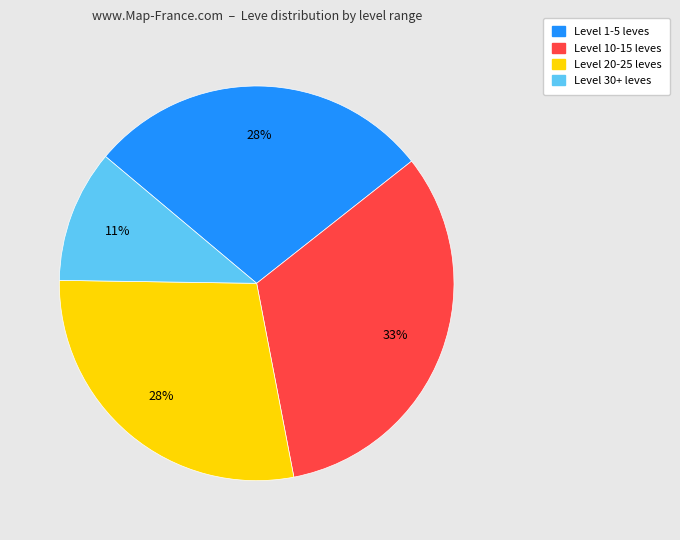

Is it true that Level 10-15 leves is 43% of the pie?

False